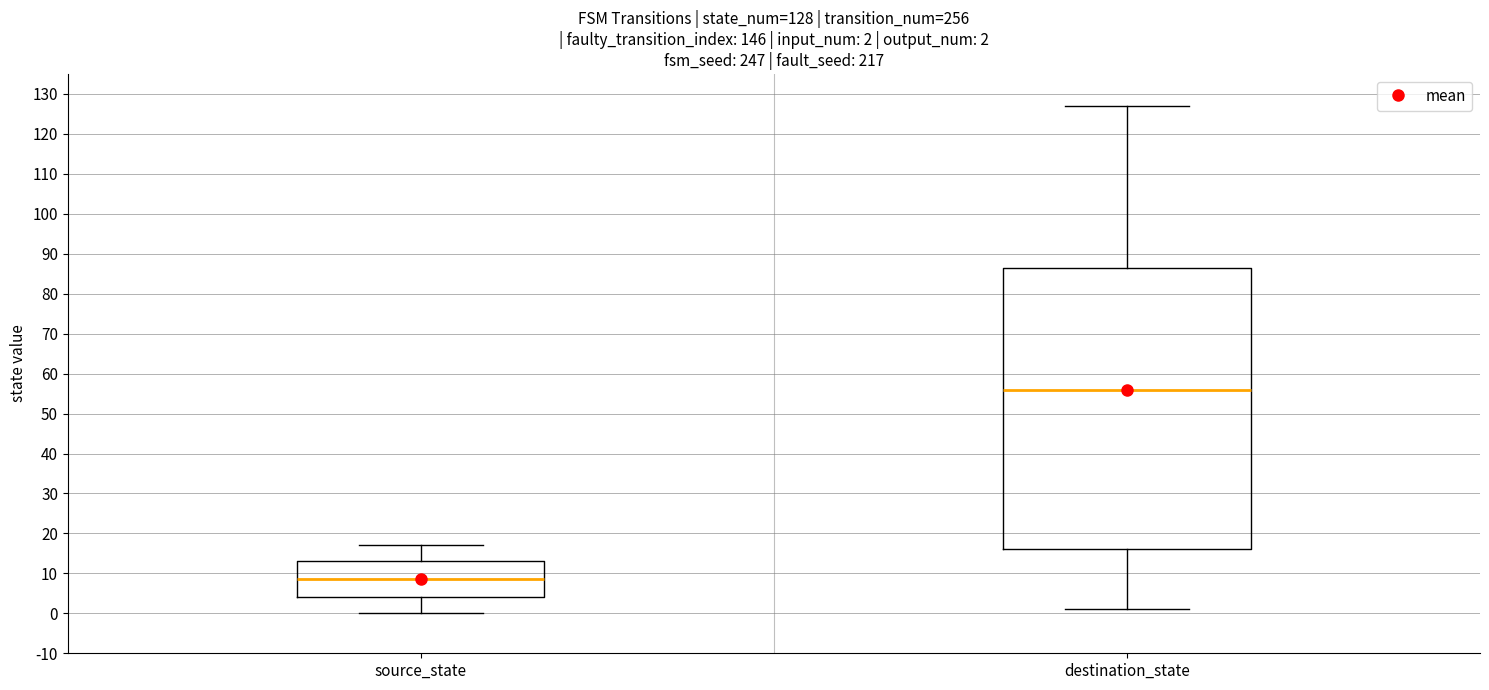

Which box is the tallest, from its lower edge to its upper edge?

destination_state